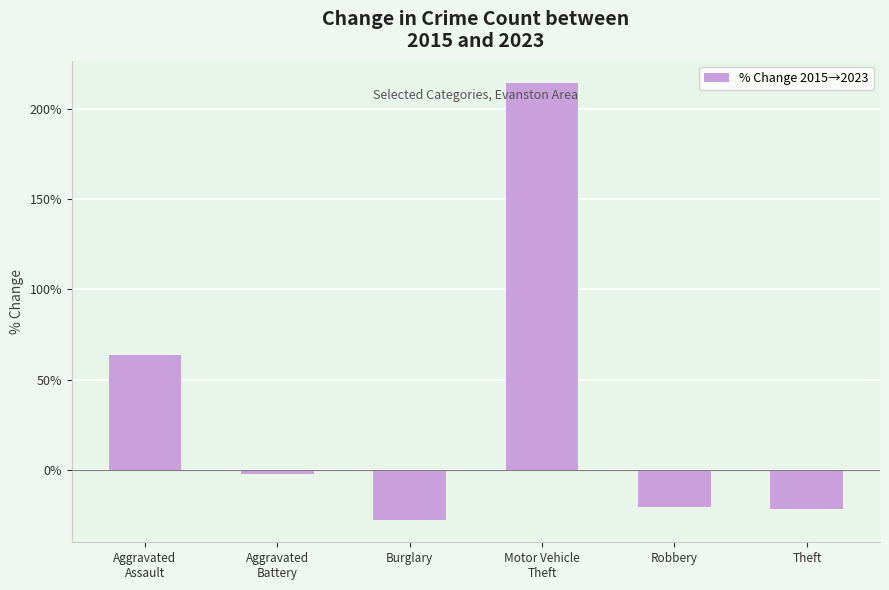

What is the average value?

34.5